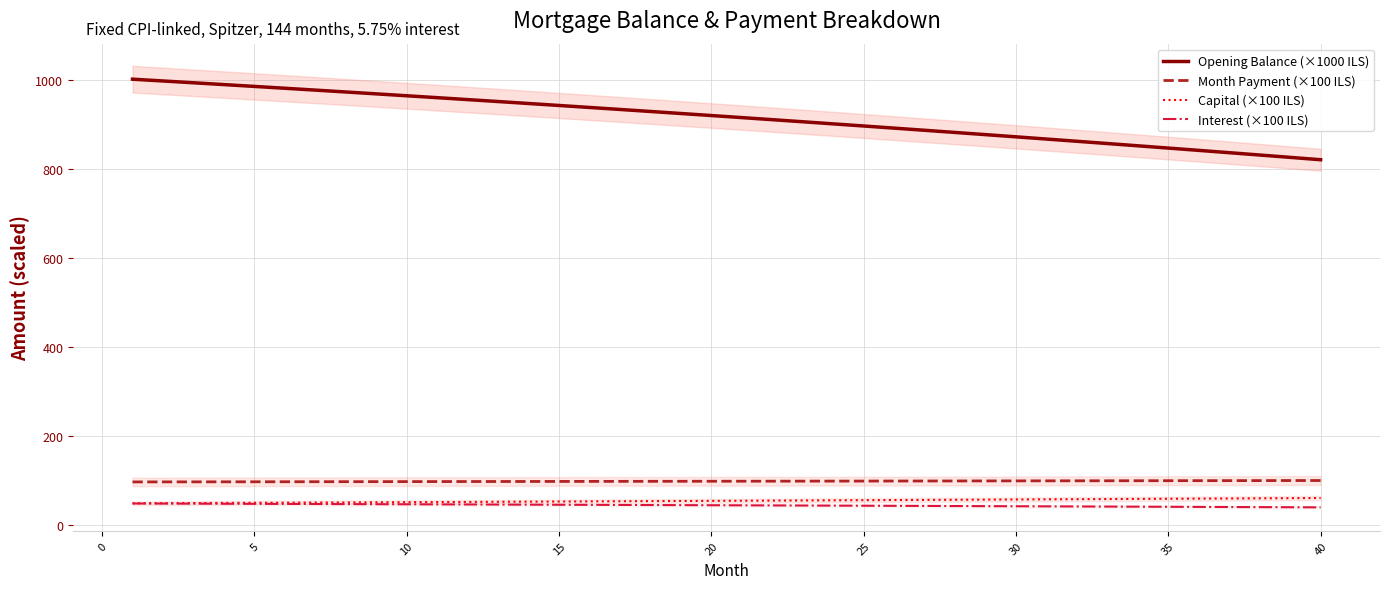

What is the maximum value for Interest (×100 ILS)?

48.0